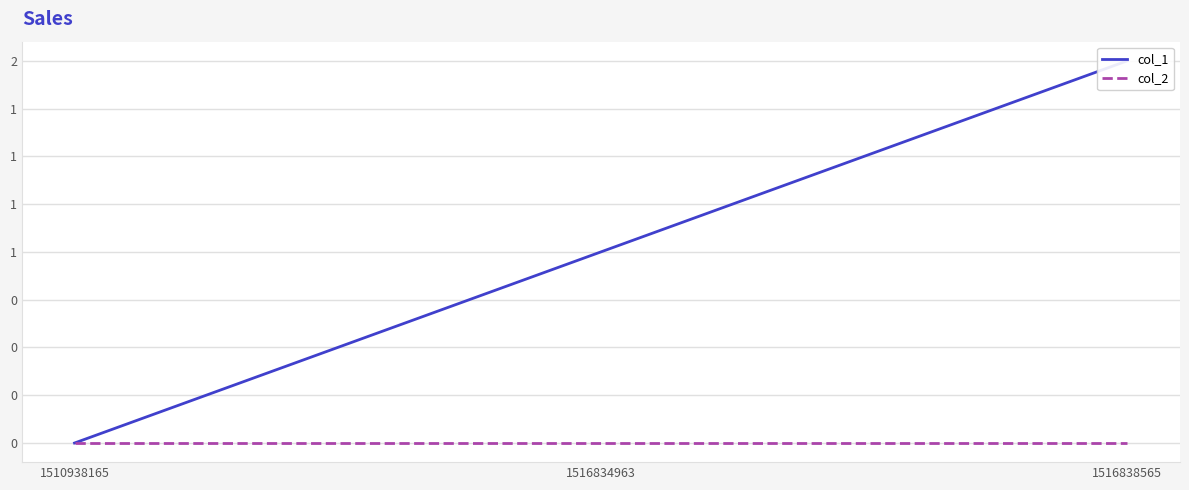

Which category has the highest value across all series?

1516838565